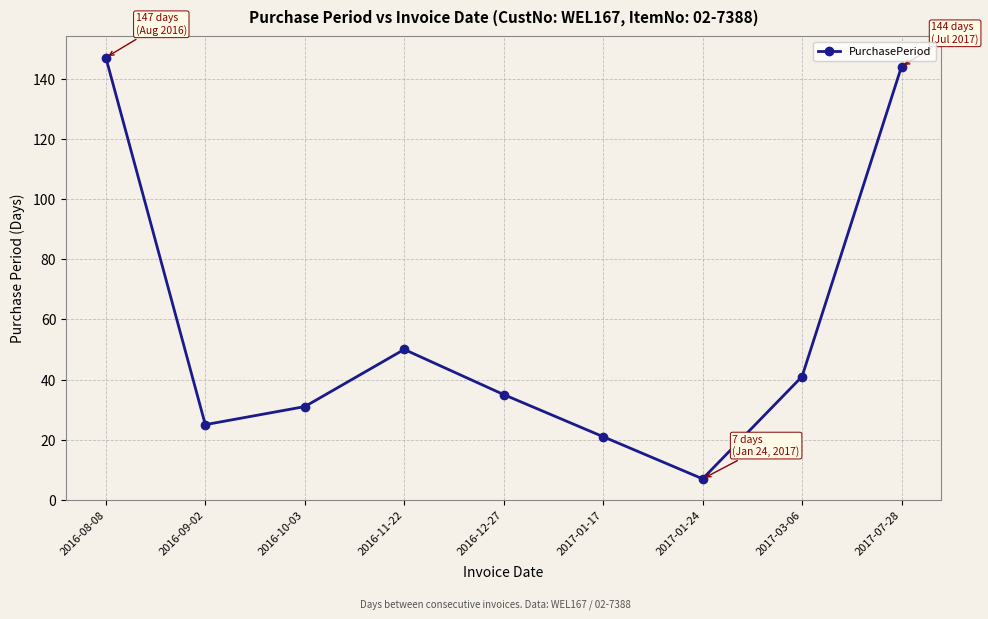

Rank the categories by value from lowest to highest.

2017-01-24, 2017-01-17, 2016-09-02, 2016-10-03, 2016-12-27, 2017-03-06, 2016-11-22, 2017-07-28, 2016-08-08